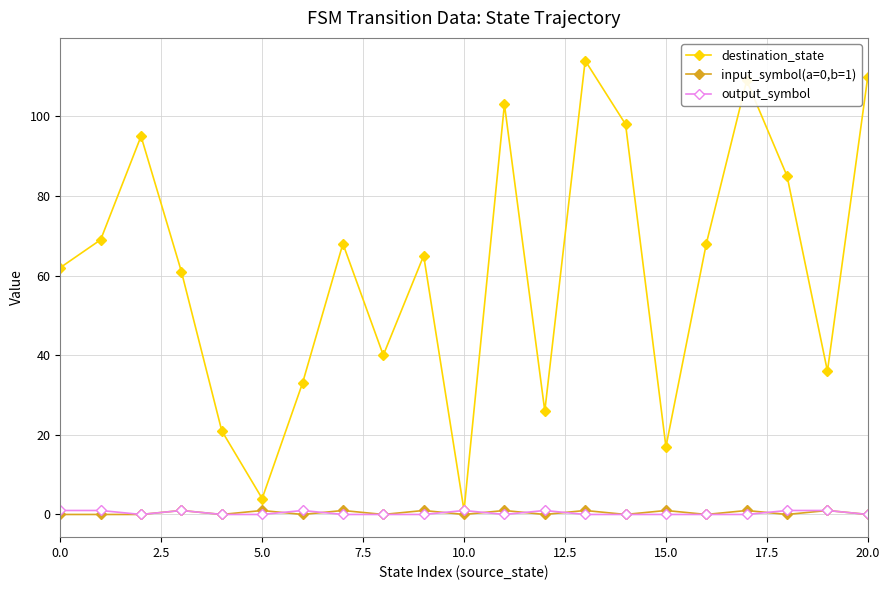

Which series has the largest range (max minus min)?

destination_state